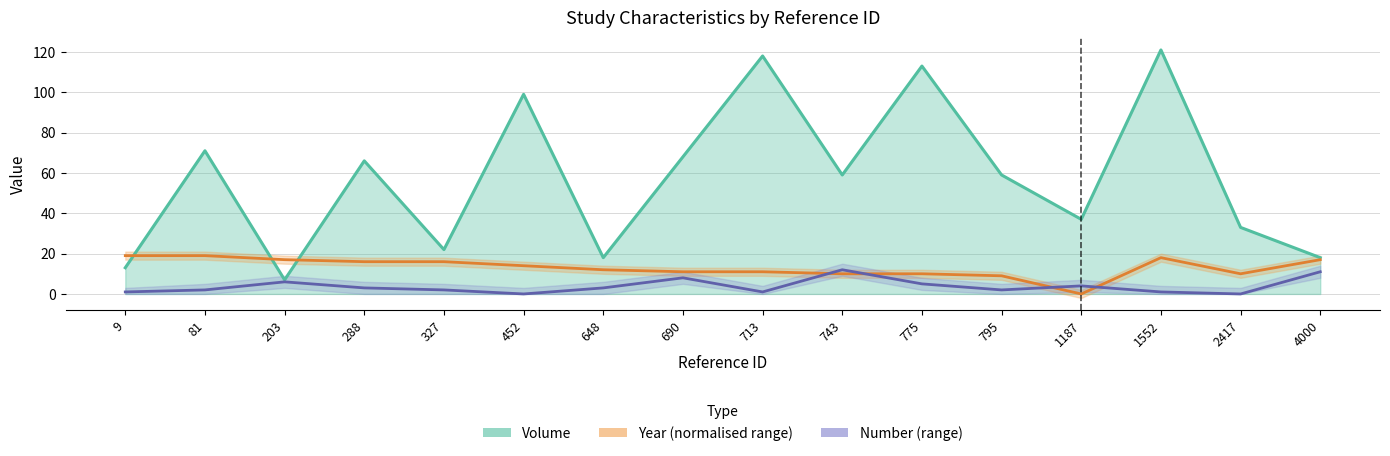

The Volume series shows 41 at 288. True or false?

False